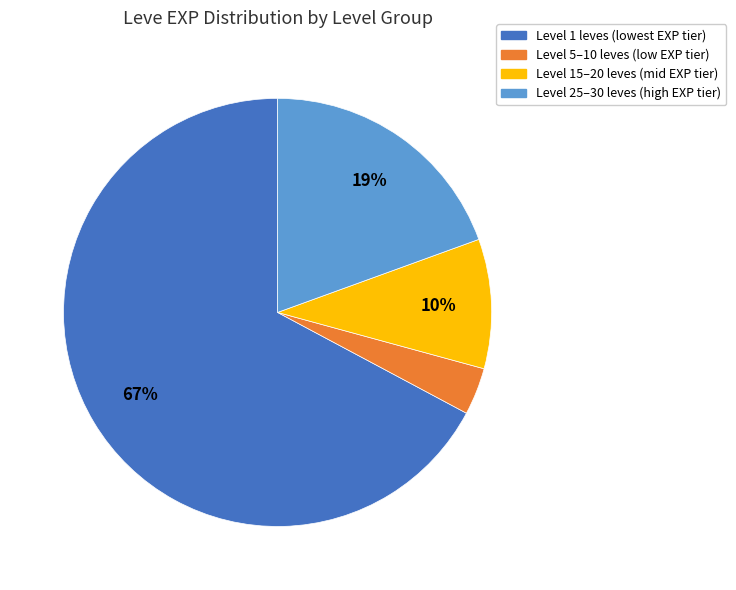

Between Level 15–20 leves (mid EXP tier) and Level 25–30 leves (high EXP tier), which is larger?

Level 25–30 leves (high EXP tier)